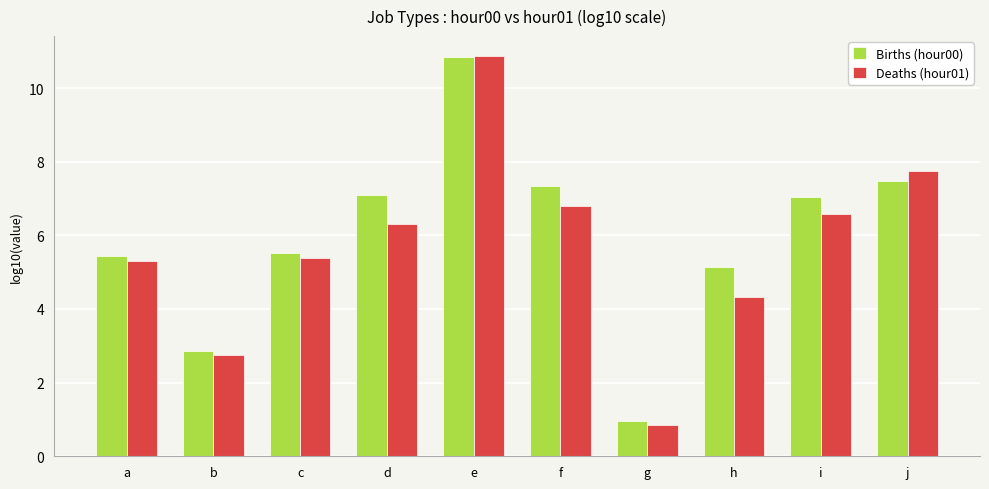

Count the number of data series in this chart.

2